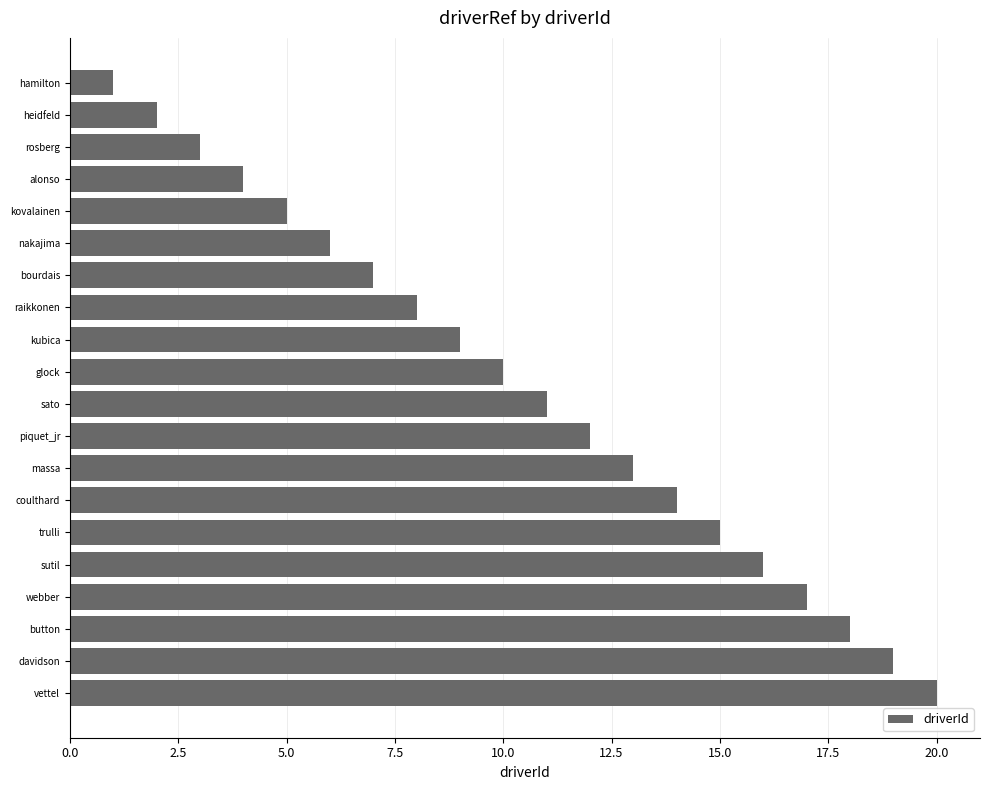

Which label corresponds to the smallest value in the chart?

hamilton